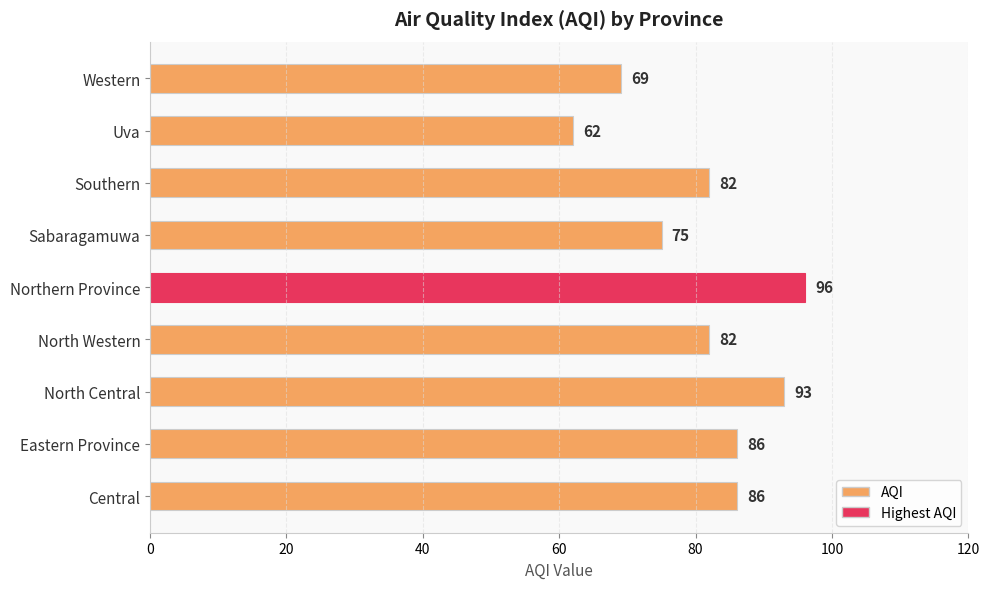

What is the minimum value shown in the chart?

62